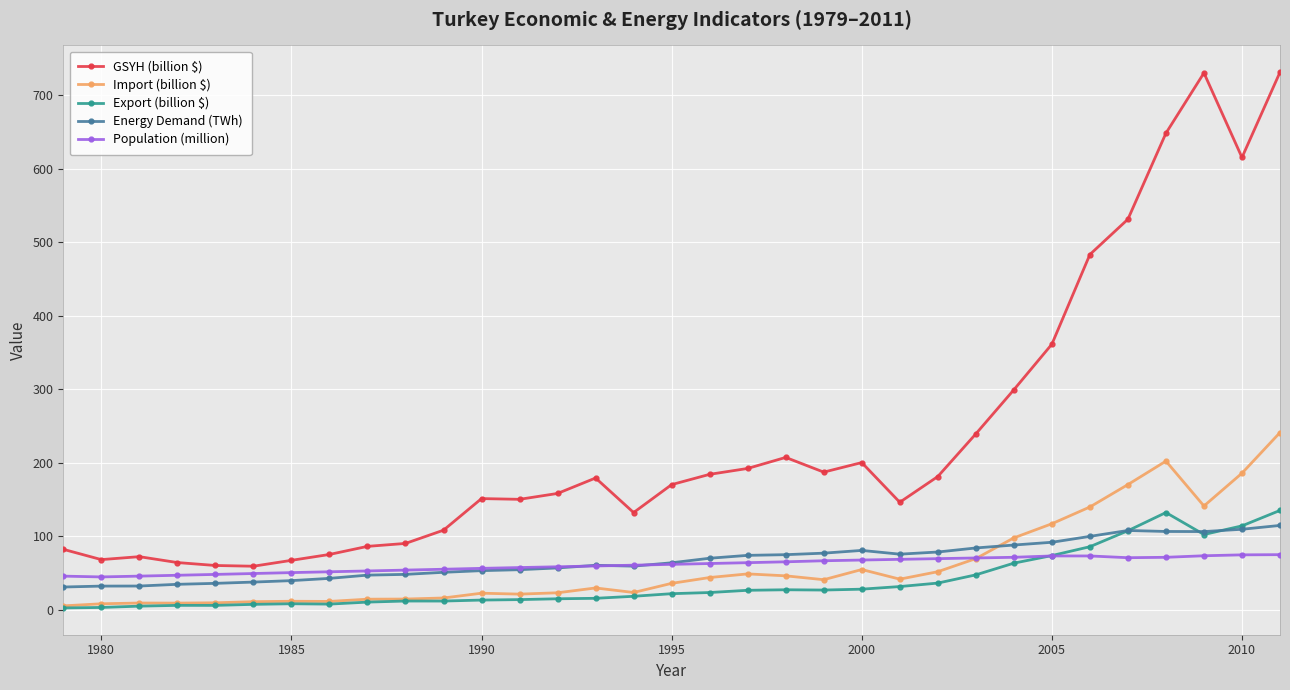

Which series has the largest total across all categories?

GSYH (billion $)